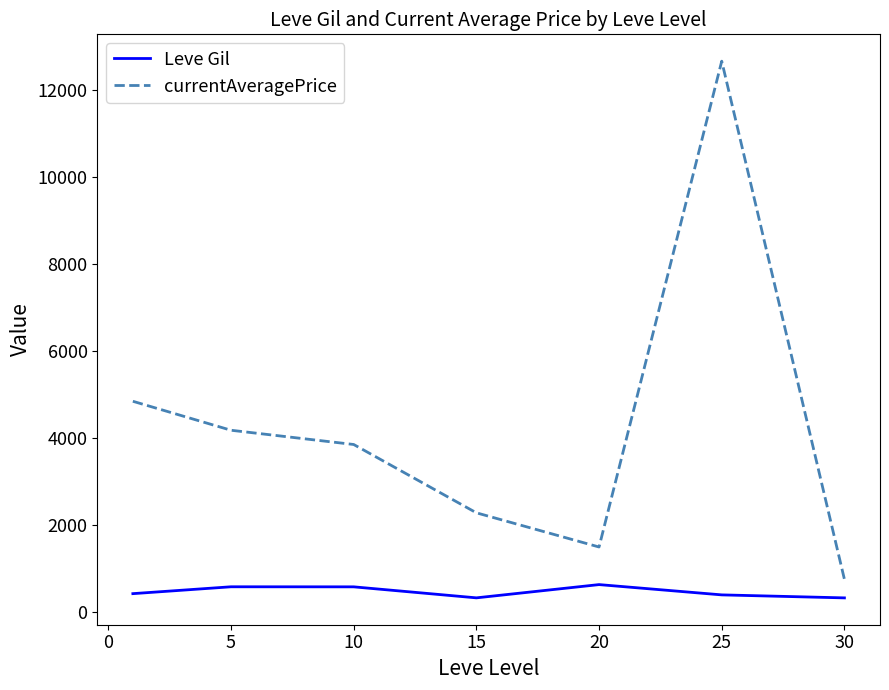

True or false: currentAveragePrice and Leve Gil cross at least once.

False